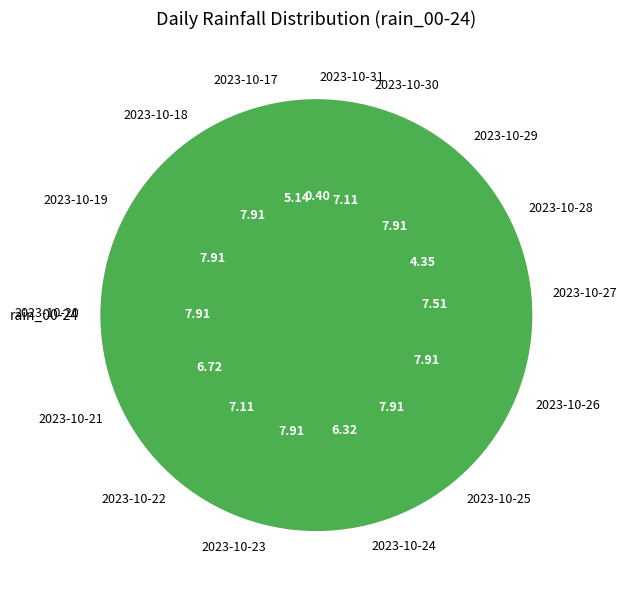

True or false: 2023-10-24 accounts for 6% of the total.

True